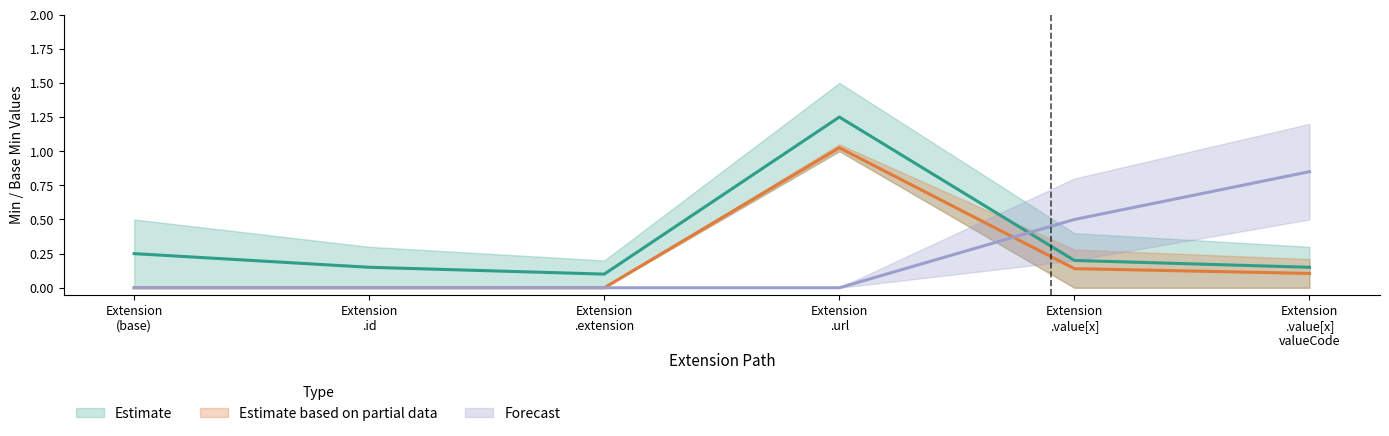

Does the chart display data point markers on the line(s)?

No